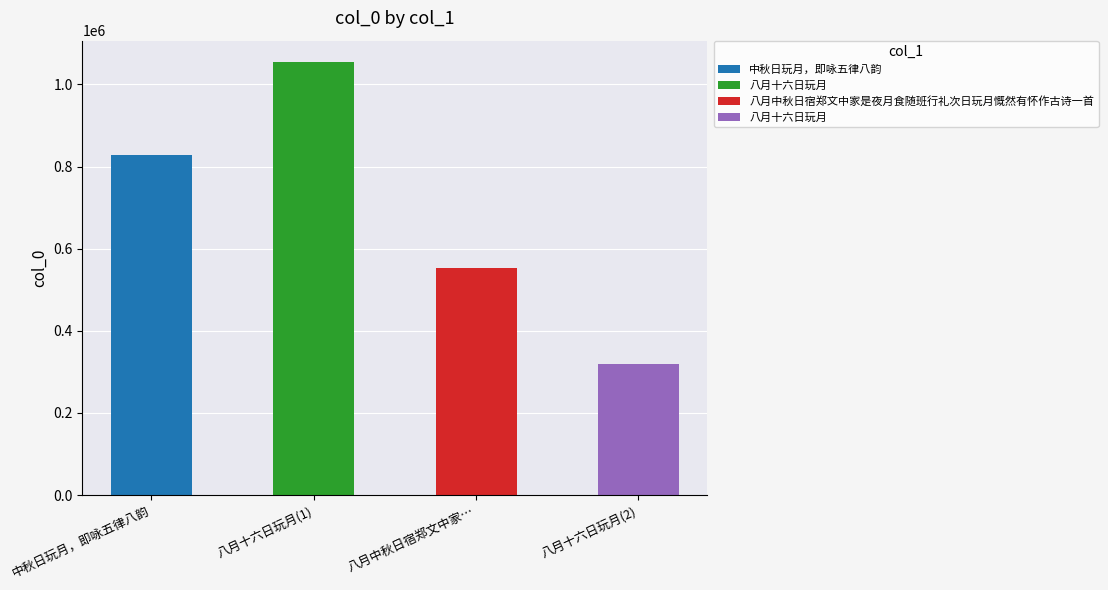

What is the approximate value at 八月中秋日宿郑文中家是夜月食随班行礼次日玩月慨然有怀作古诗一首, to the nearest 10?

553200